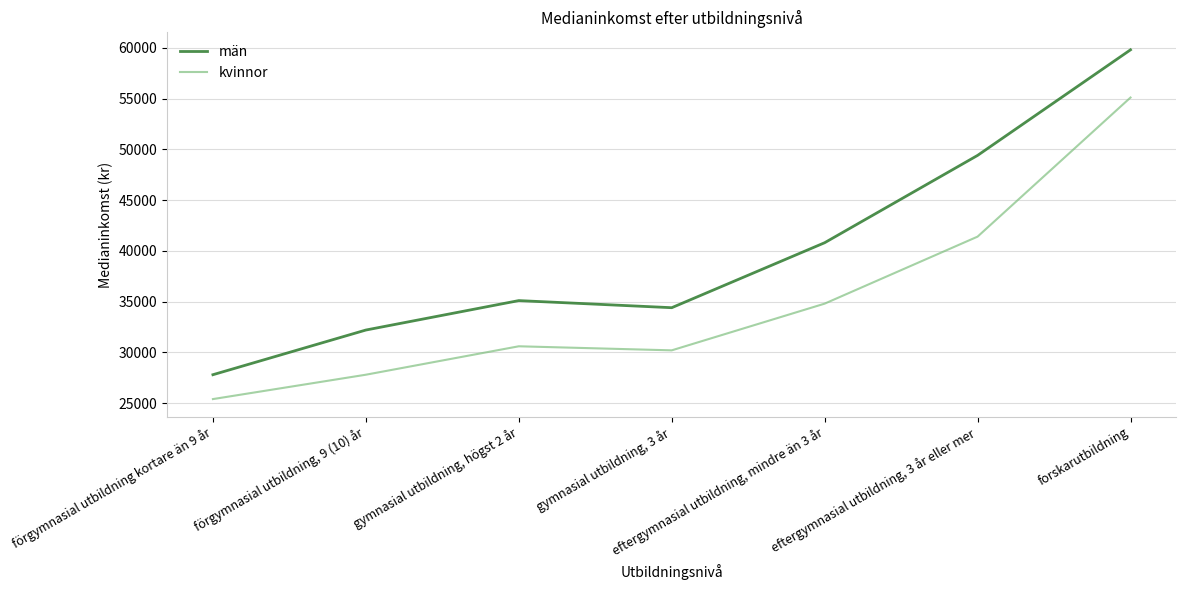

What is the difference between the män values at eftergymnasial utbildning, 3 år eller mer and förgymnasial utbildning, 9 (10) år?

17200